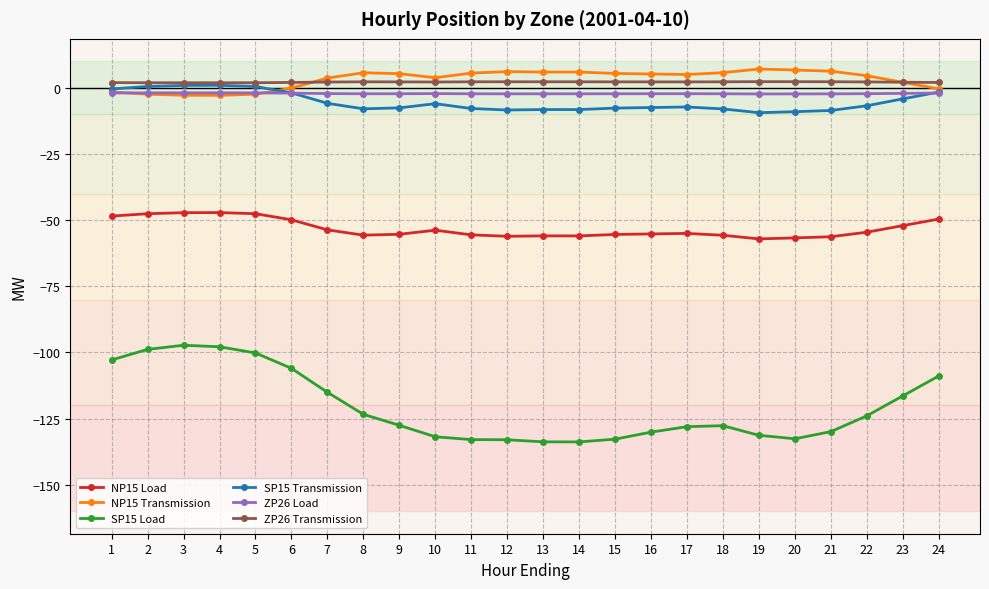

How many lines are shown in the chart?

6